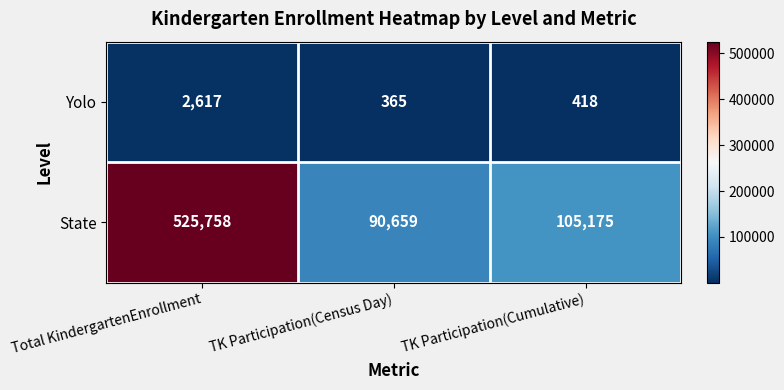

Rank the series at Total KindergartenEnrollment from highest to lowest value.

State, Yolo